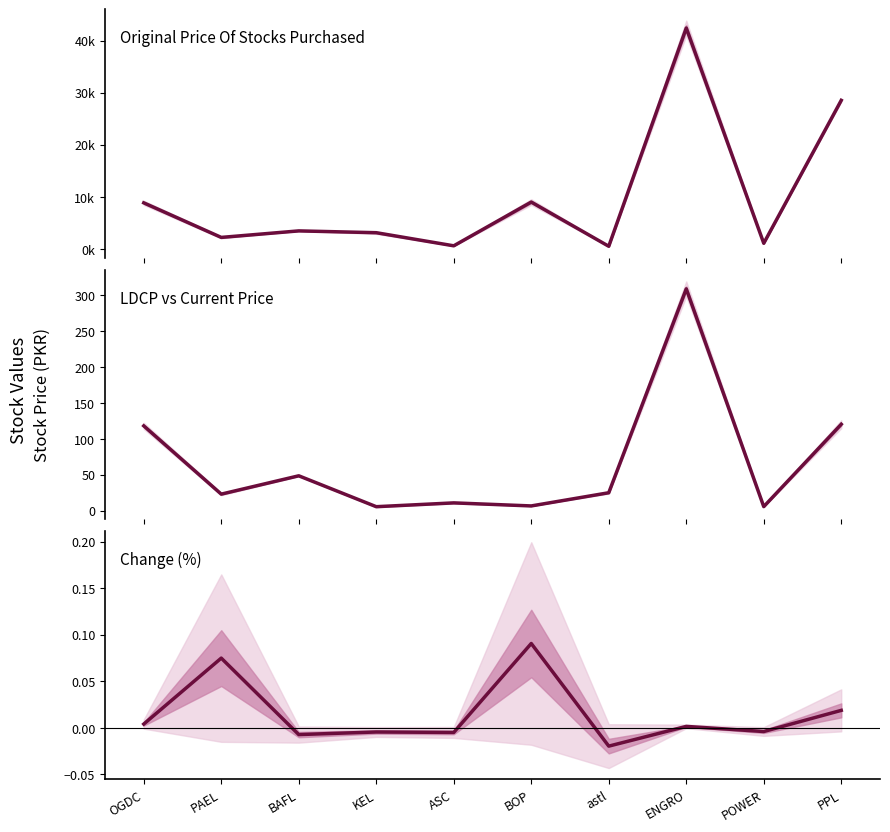

Reading right to left, extract all data points from this chart.

Original Price Of Stocks Purchased: 28534.8	1115.4	42403.4	539.6	9024.0	628.8	3144.0	3491.6	2242.0	8872.5
LDCP: 120.3	5.6	308.9	24.9	6.5	10.8	5.5	48.5	23.0	118.0
Change (%): 0.0	-0.0	0.0	-0.0	0.1	-0.0	-0.0	-0.0	0.1	0.0